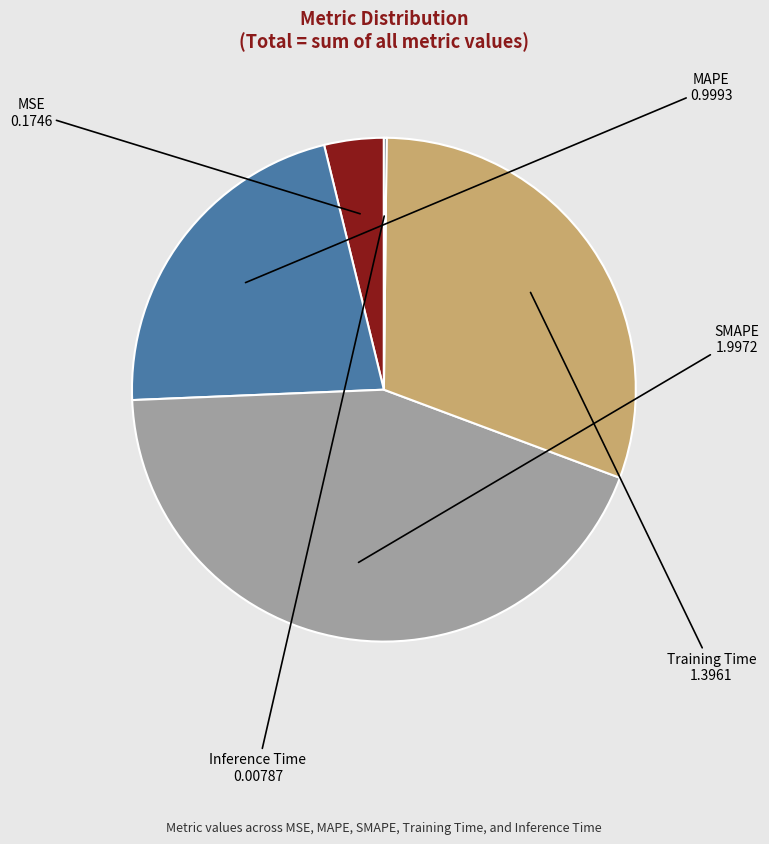

Is the sum of MSE and Training Time greater than half?

No